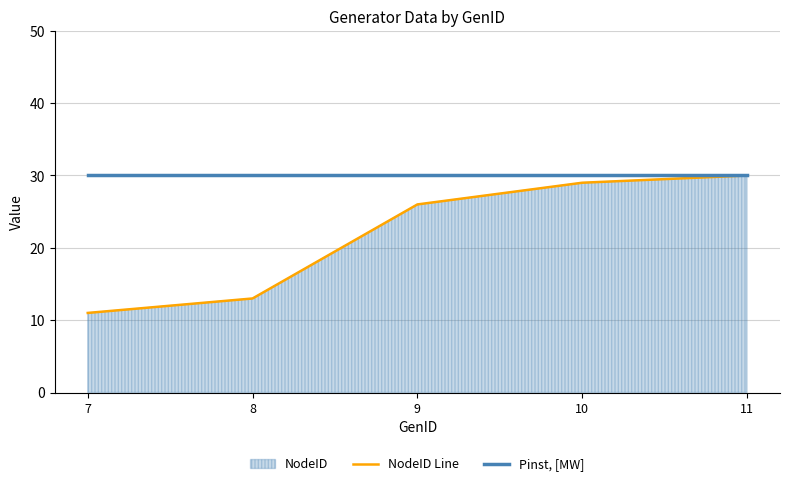

Reading left to right, transcribe all the data shown in this chart.

NodeID Line: 11	13	26	29	30
Pinst, [MW]: 30	30	30	30	30